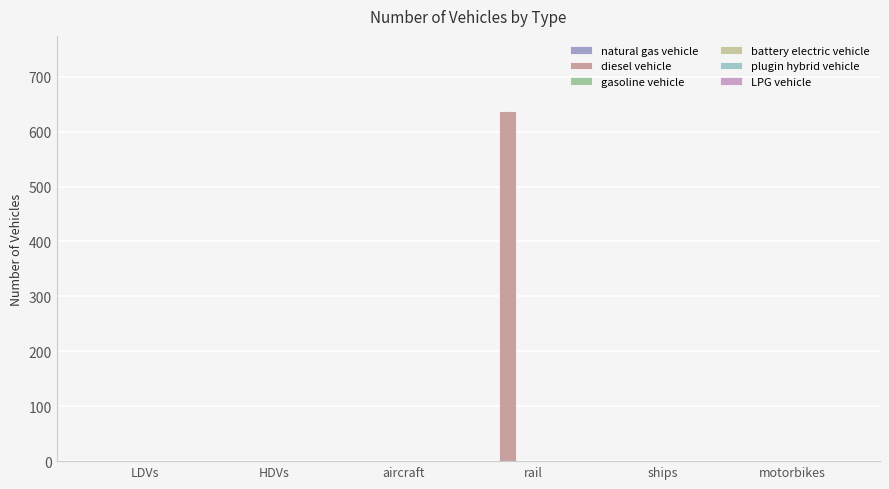

What is the maximum value shown in the chart?

637